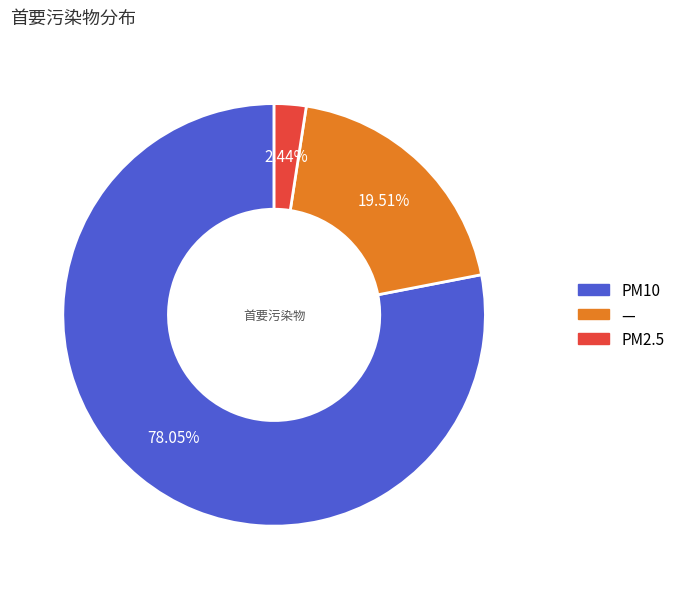

Rank the categories by value from lowest to highest.

PM2.5, —, PM10